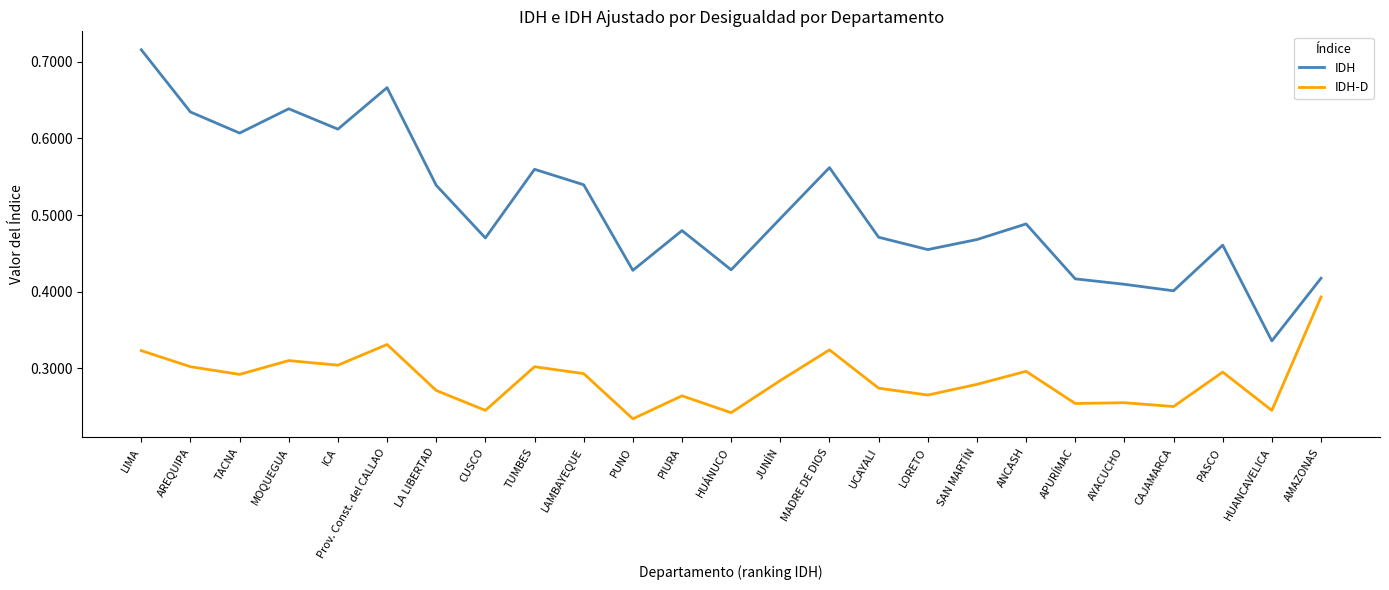

How many series are shown in this chart?

2